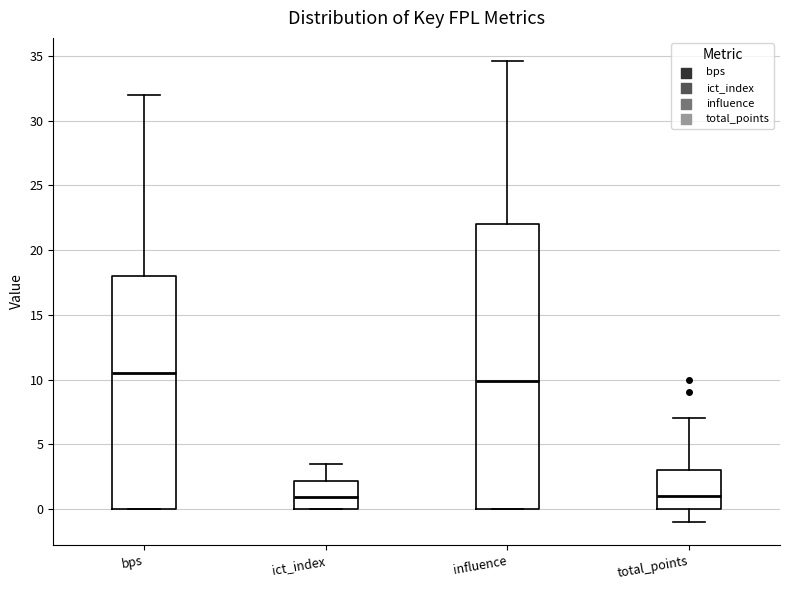

Reading left to right, transcribe this box plot: for each box, give where its median line is, the range the box spans, and where its two whiskers end, as read against the y-axis. The values are not printed on the chart, so give them approximately, as read against the axis.

bps: median 10.5, box 0.0 to 18.0, whiskers 0.0 to 32.0
ict_index: median 1.0, box 0.0 to 2.0, whiskers 0.0 to 3.5
influence: median 10.0, box 0.0 to 22.0, whiskers 0.0 to 34.5
total_points: median 1.0, box 0.0 to 3.0, whiskers -1.0 to 7.0